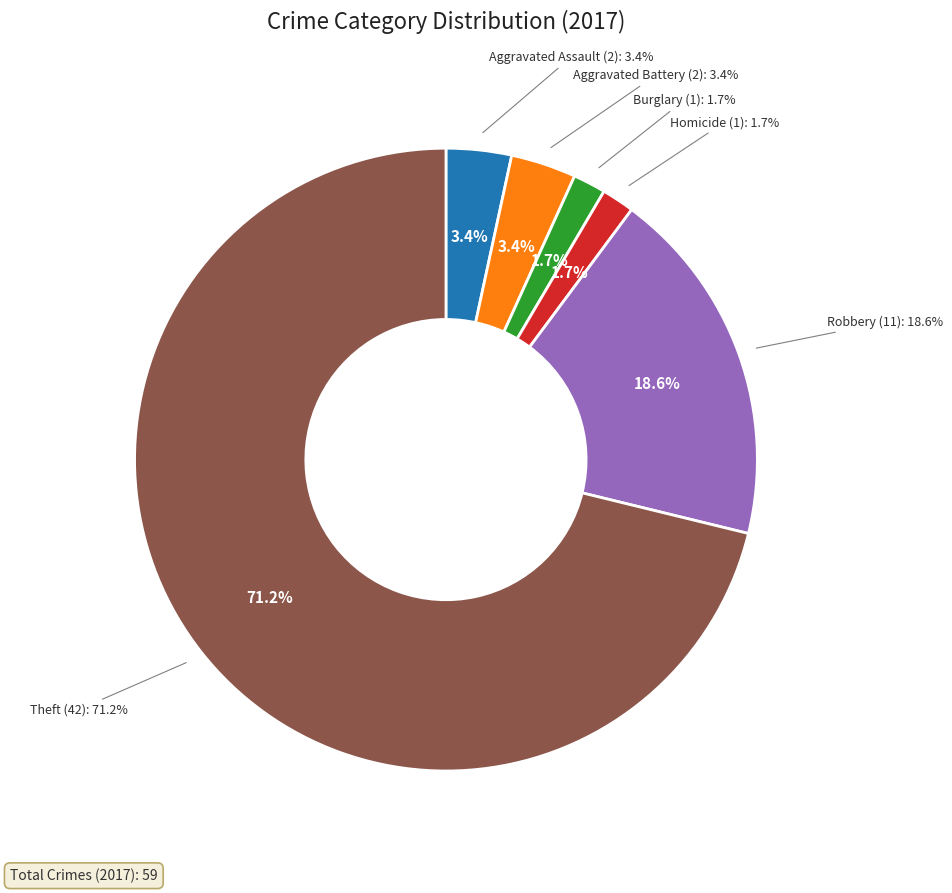

Approximately how many times larger is the value at Theft compared to Aggravated Assault?

21.0